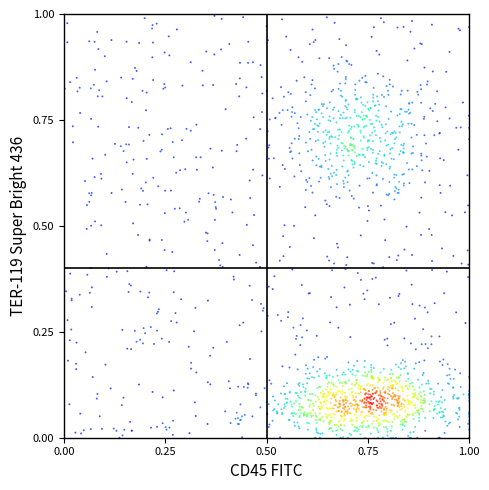

How many data points are displayed?

1840